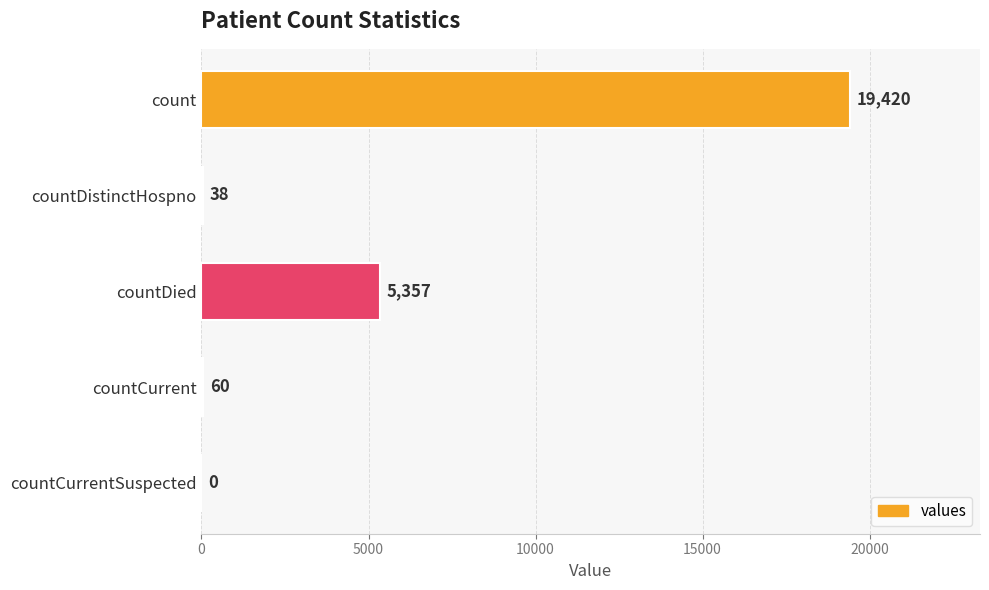

What is the sum of all values?

24875